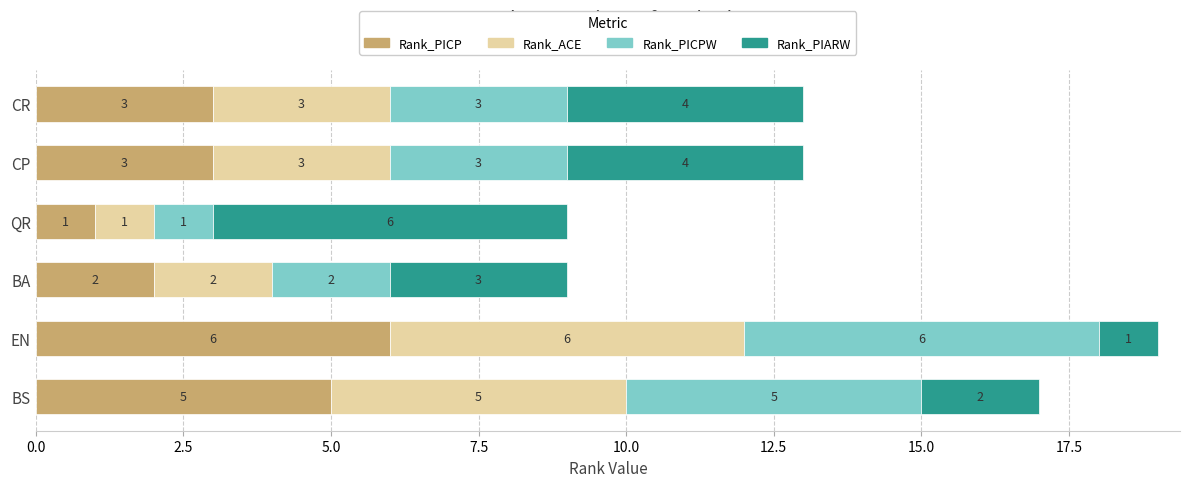

What is the sum of the Rank_PICP values at EN and BA?

8